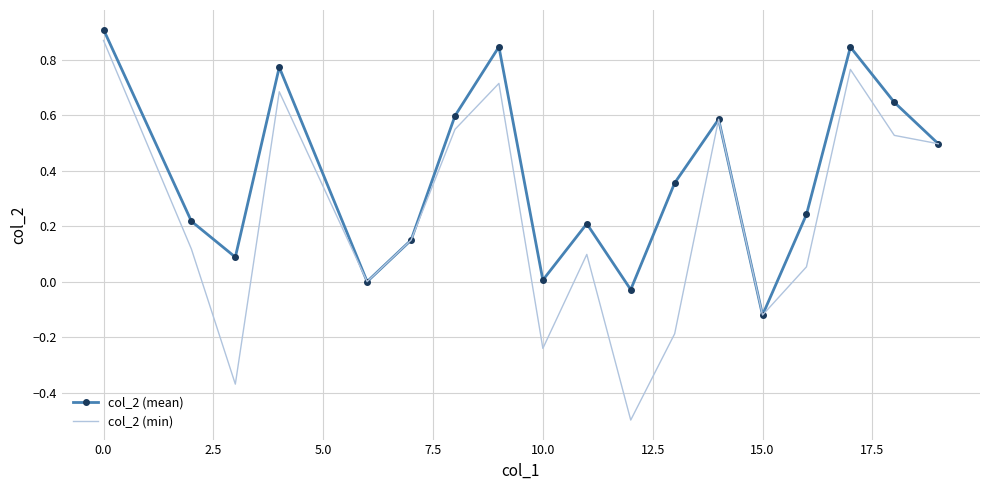

Rank the series by their average value, from lowest to highest.

col_2 (min), col_2 (mean)